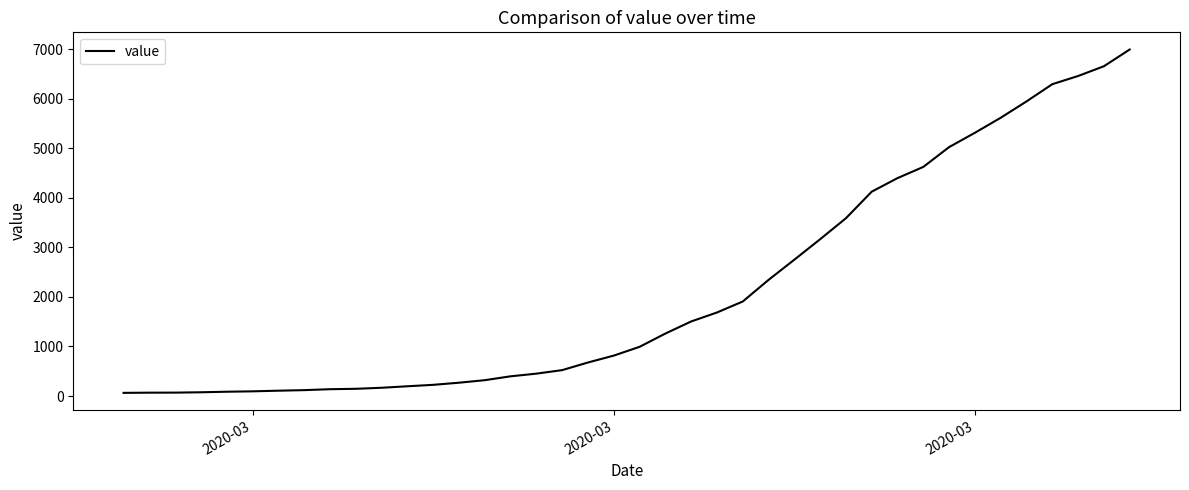

What is the difference between the maximum and minimum values?

6931